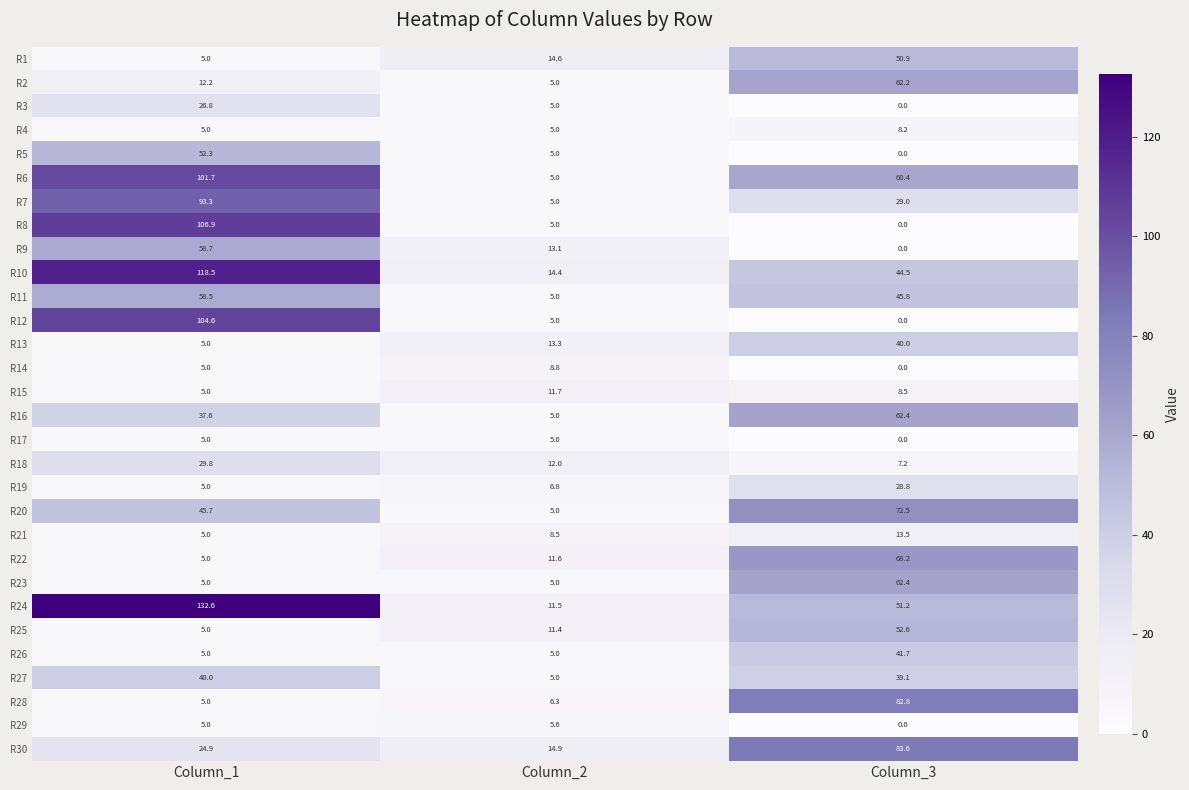

Which series has the largest total across all categories?

R24